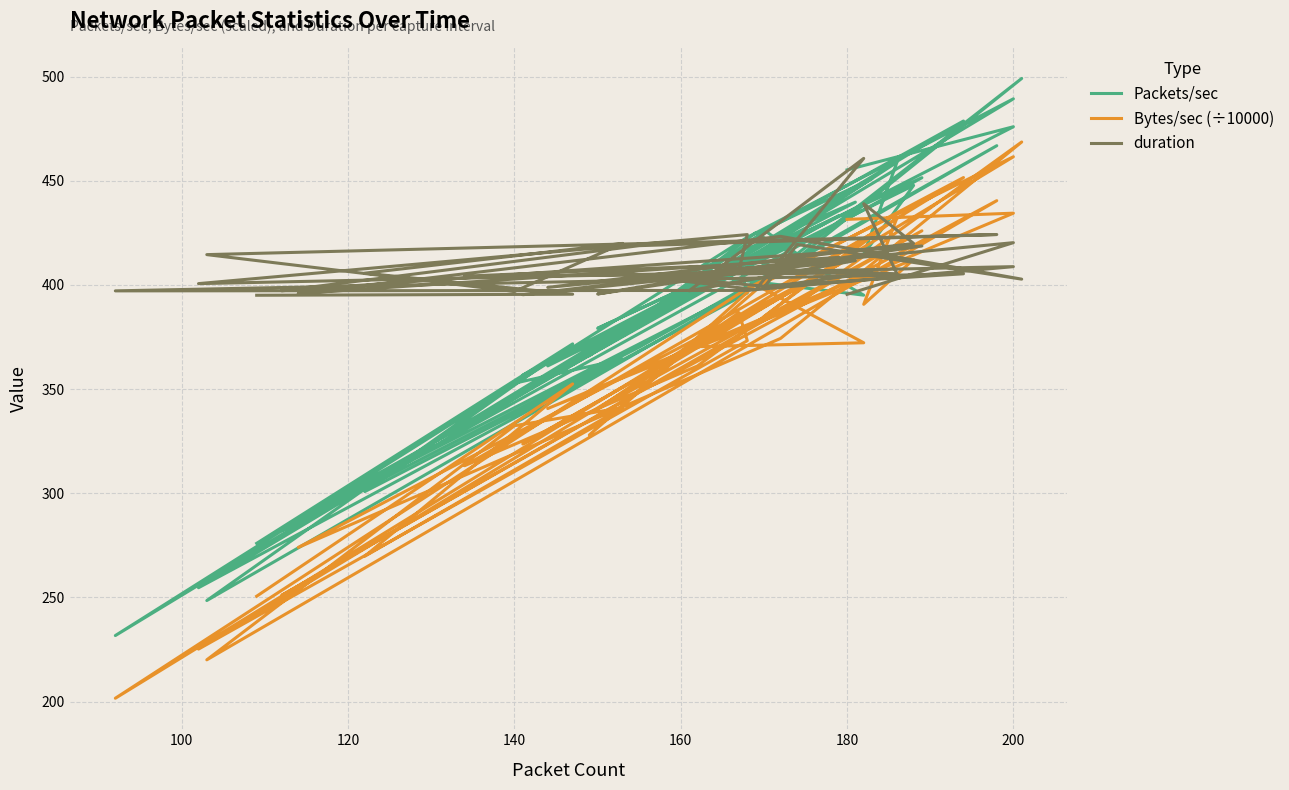

Reading left to right, list all the values displayed in this chart.

Packets/sec: 275.9	371.7	300.8	364.4	352.8	248.5	466.8	370.1	282.0	451.4	379.1	410.4	396.1	254.6	489.3	422.8	231.7	478.6	425.7	365.9	424.9	395.1	405.4	439.7	356.7	433.2	288.0	406.3	499.1	414.9	426.4	451.0	331.5	396.2	458.9	414.6	447.7	361.1	475.9	455.2
Bytes/sec (÷10000): 250.6	352.5	269.7	341.1	332.4	220.0	440.4	348.4	251.0	426.0	340.5	386.6	373.2	225.2	461.5	398.4	201.6	451.5	400.8	327.9	400.1	372.2	370.2	414.2	323.6	409.9	274.0	374.3	468.6	390.7	384.7	424.6	313.2	361.1	432.1	390.7	412.2	340.6	434.4	431.4
duration: 395.0	395.5	405.6	419.9	396.9	414.5	424.2	418.8	397.2	418.7	395.6	407.0	424.1	400.6	408.7	397.3	397.1	405.3	399.3	407.2	397.7	460.7	397.2	411.6	395.3	413.2	395.9	423.3	402.7	419.4	398.7	405.8	404.2	408.9	405.3	438.9	419.9	398.8	420.3	395.4